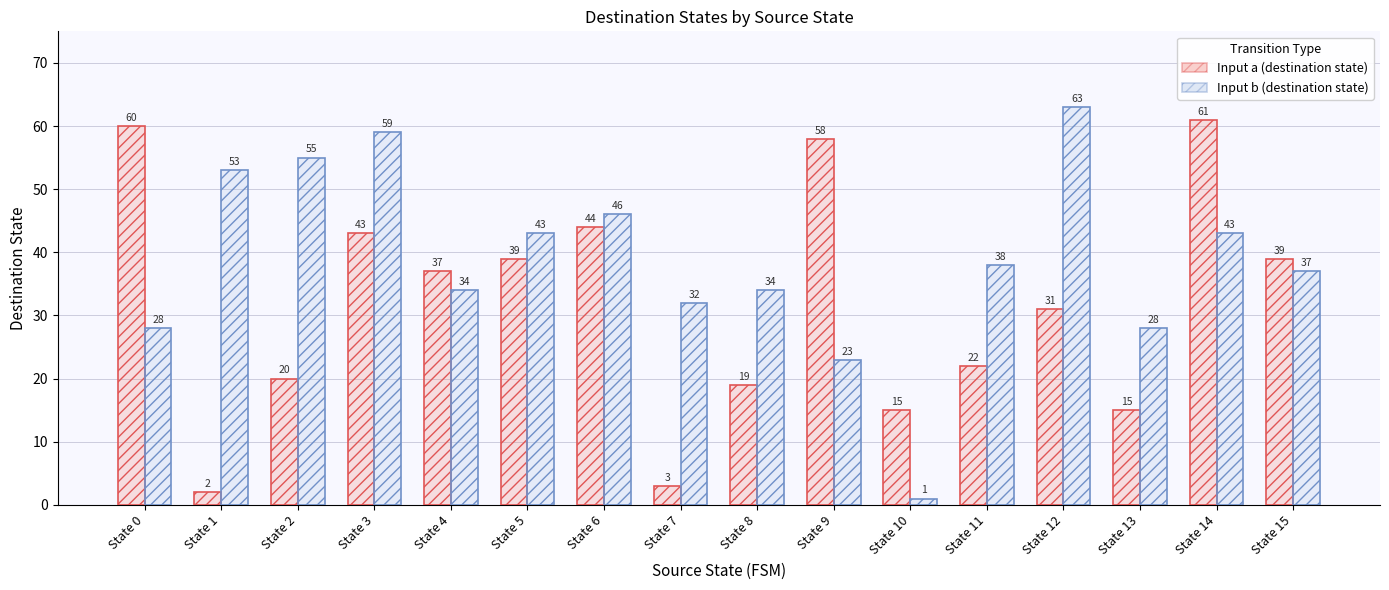

What is the difference between the highest and lowest values at State 5?

4